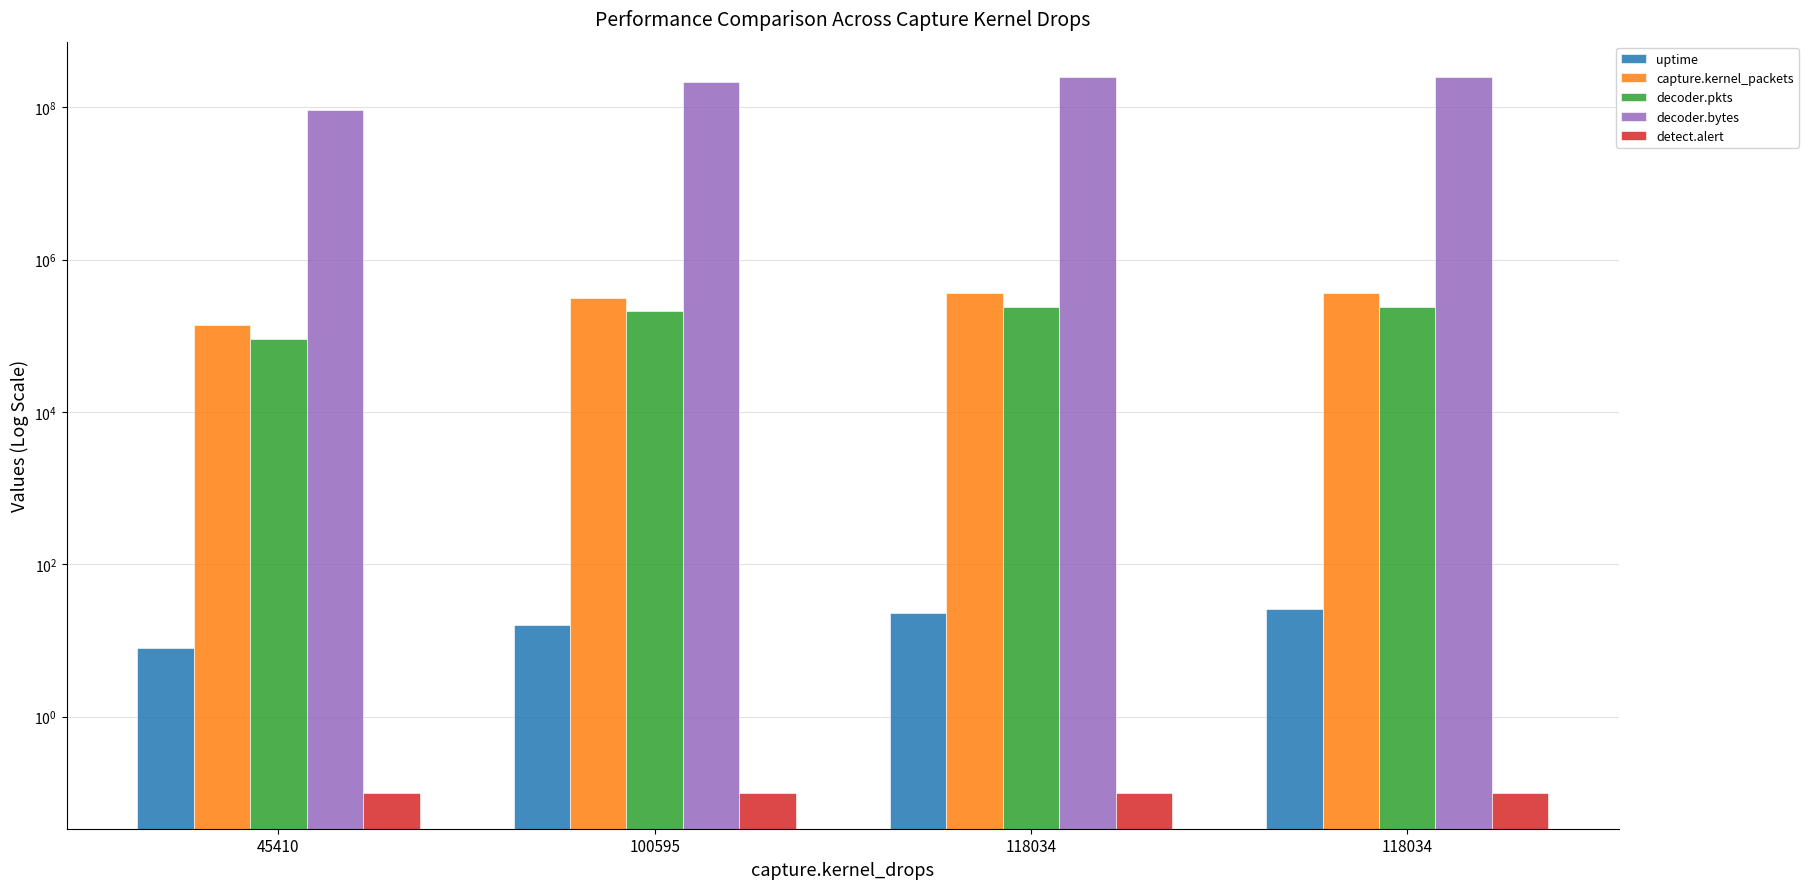

Does the chart contain stacked bars?

No